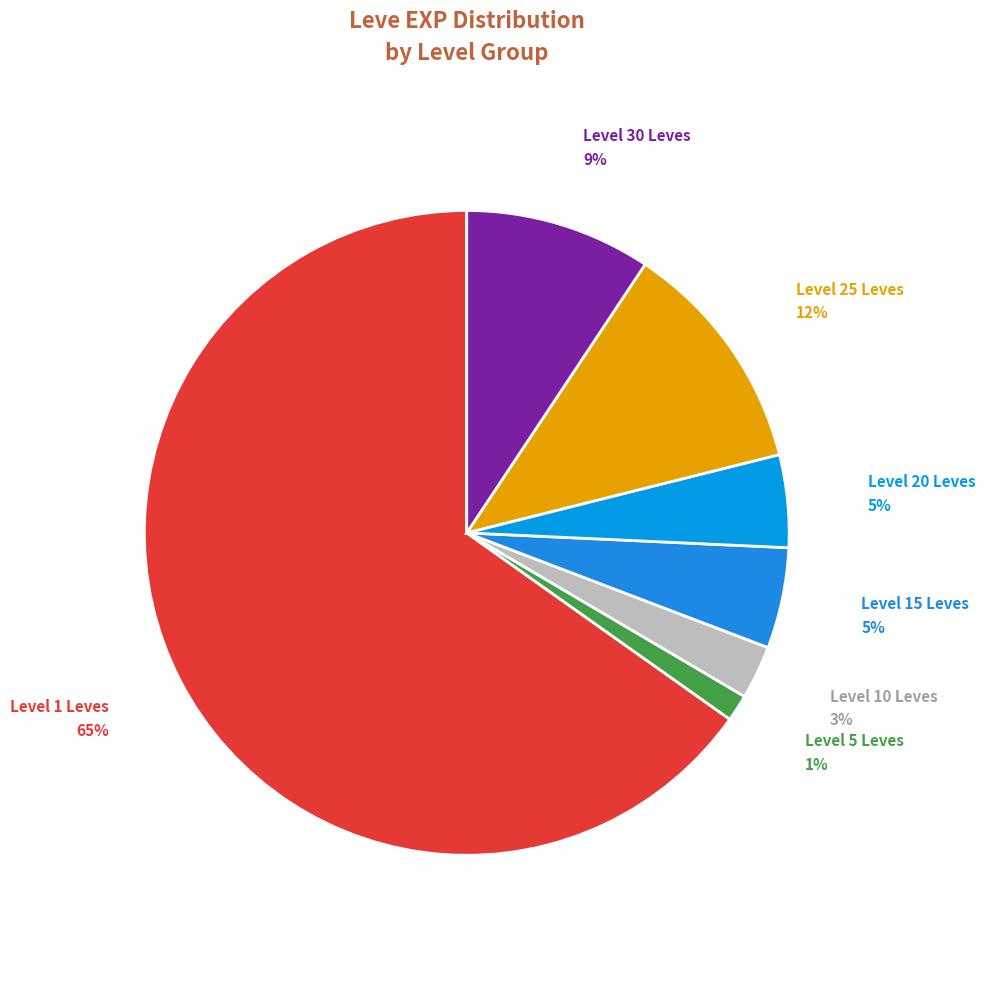

How many segments does this pie chart have?

7